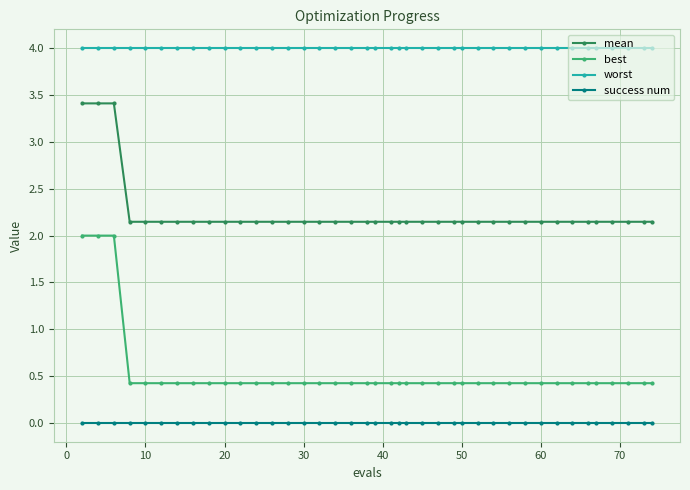

What is the value of the worst point at the 33rd from the left?

4.0